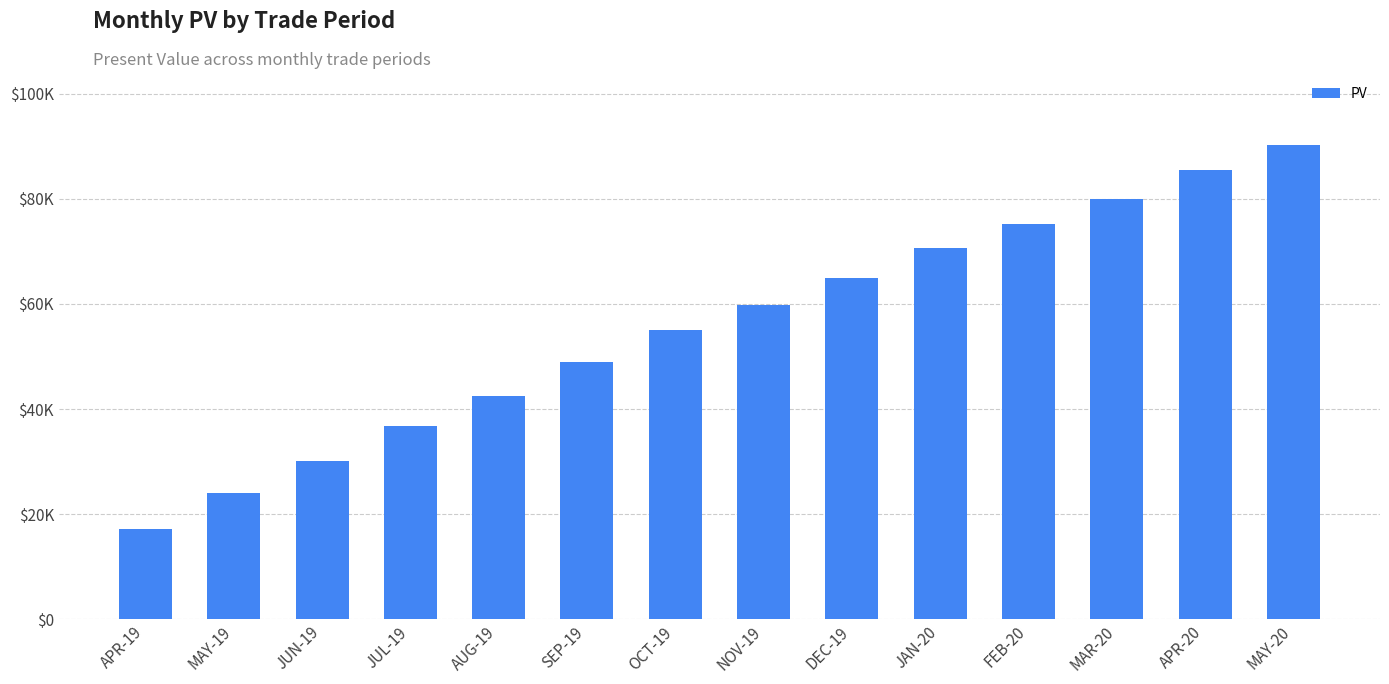

What is the sum of the values at MAY-20 and JUN-19?

120258.8